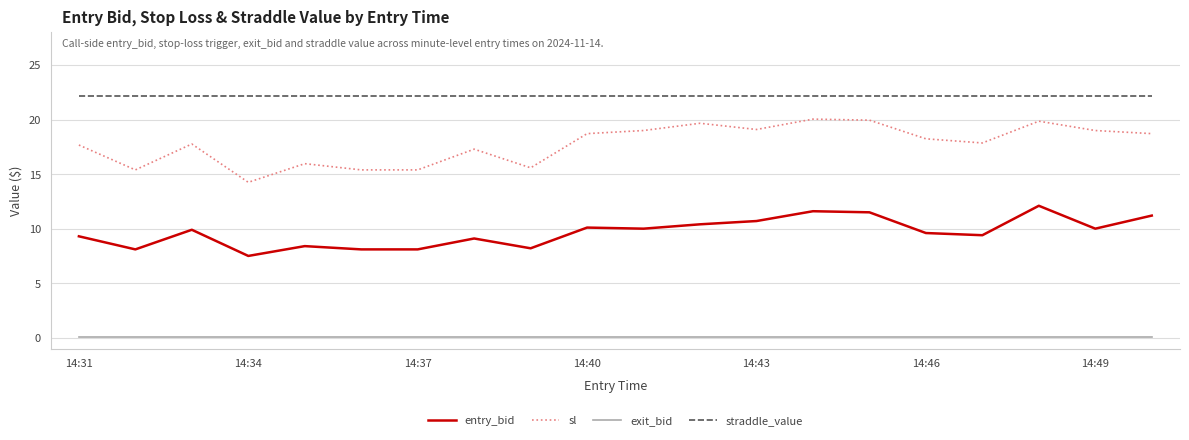

True or false: entry_bid and straddle_value cross at least once.

False